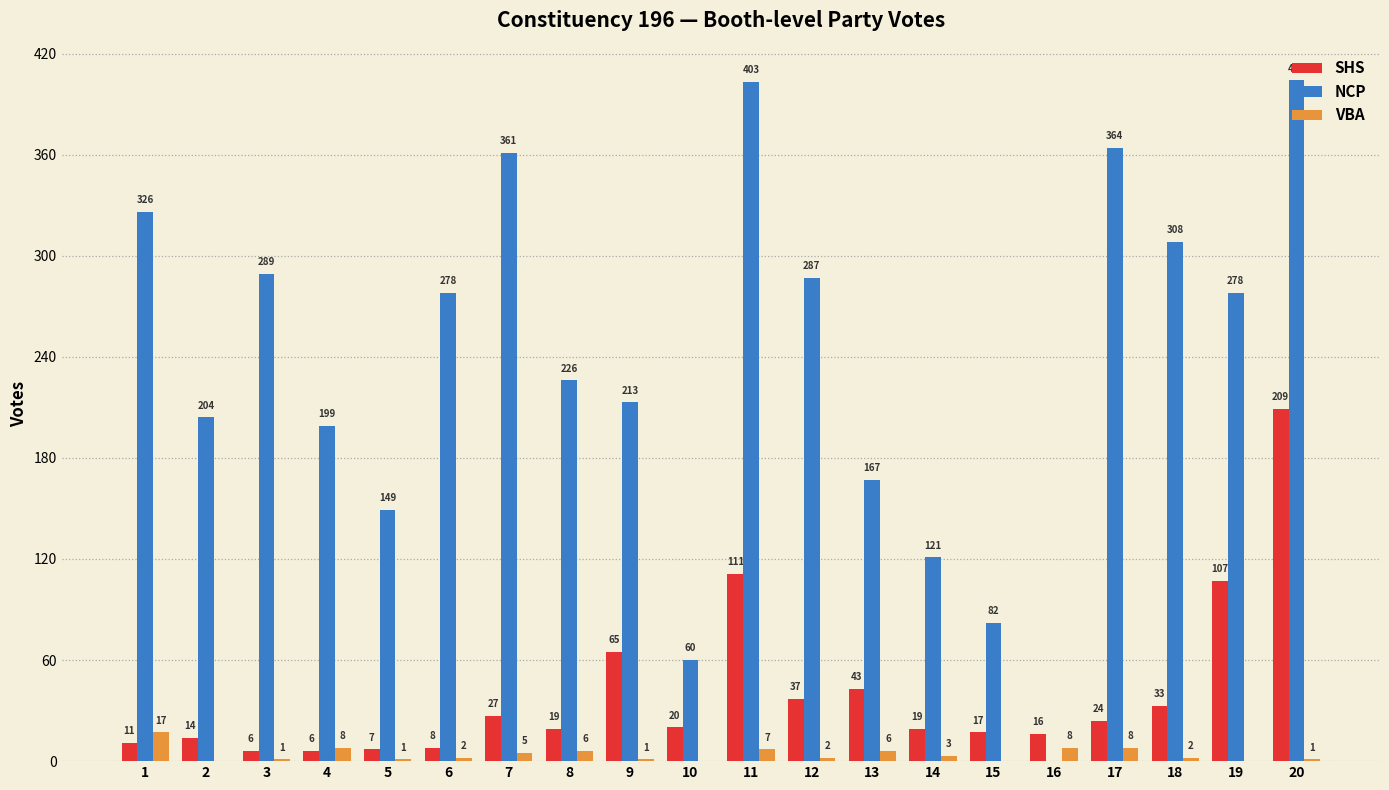

Which series changed the most between 13 and 17?

NCP